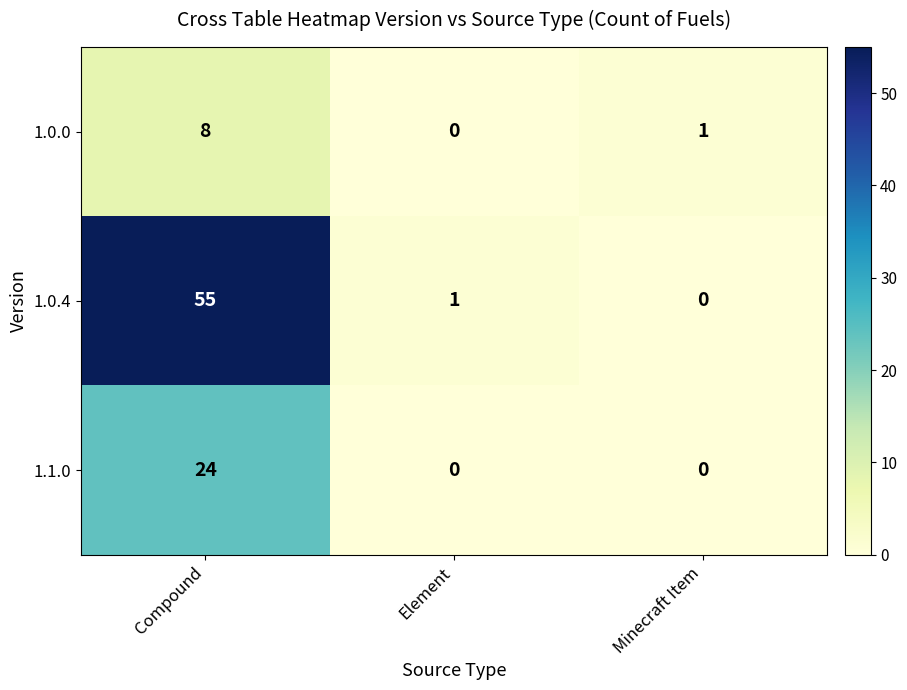

Is it true that 1.0.4 equals 28 at Minecraft Item?

False